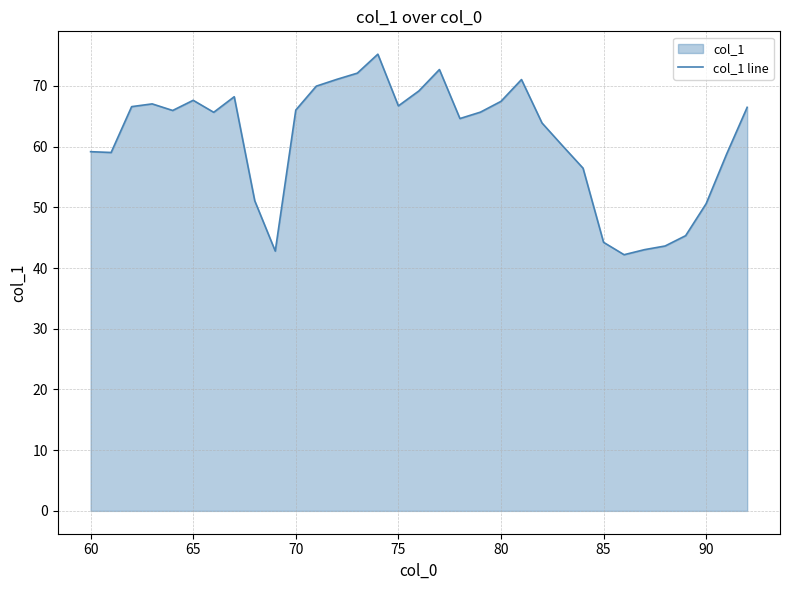

True or false: there are more than 1 points higher than both neighbors.

True